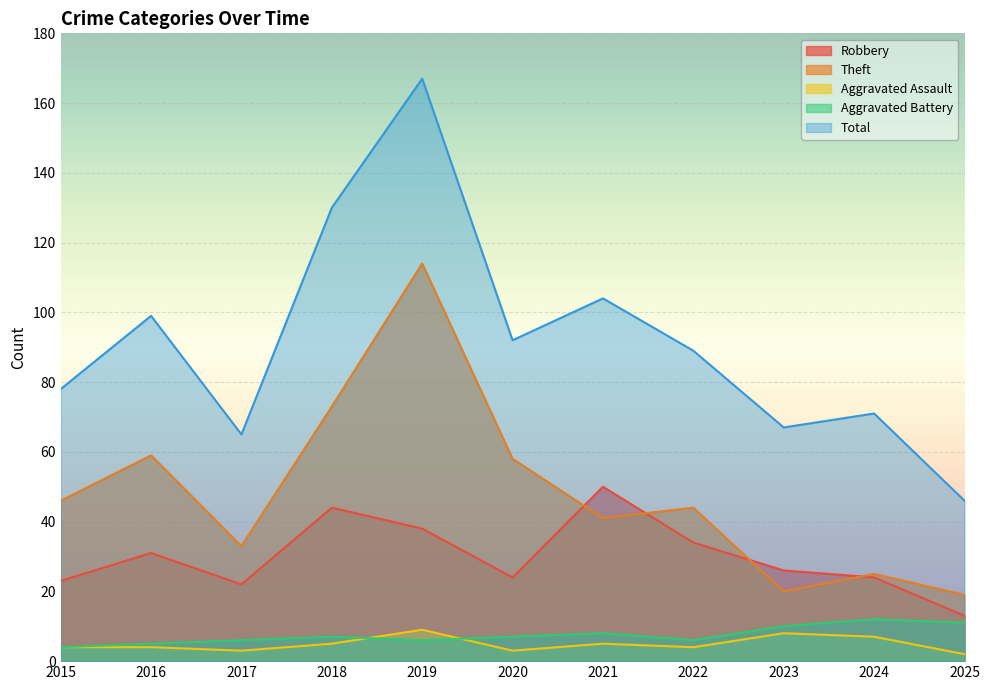

What is the approximate value of Aggravated Assault at 2021?

5